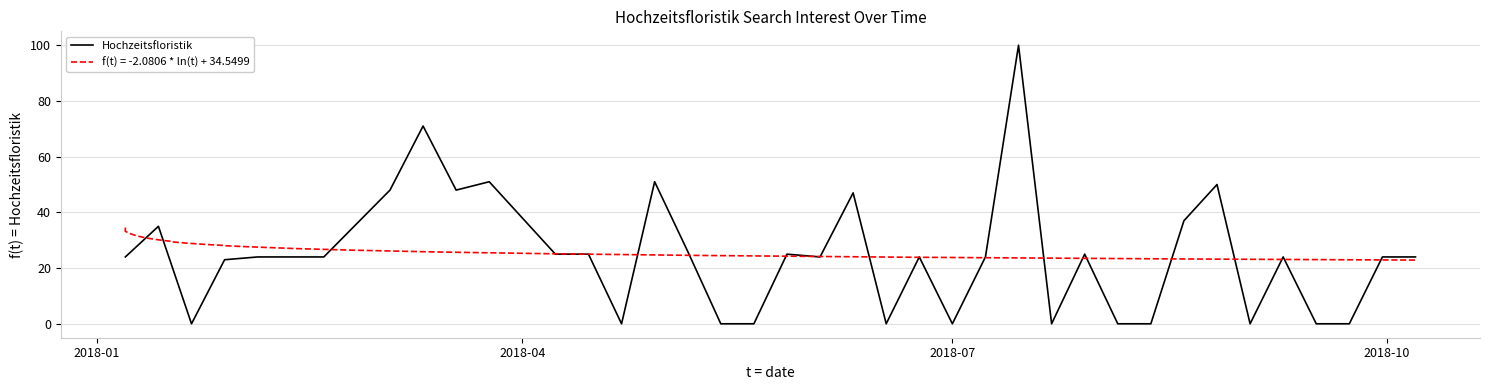

How many interior local peaks (higher than both neighbors) does the data have?

11